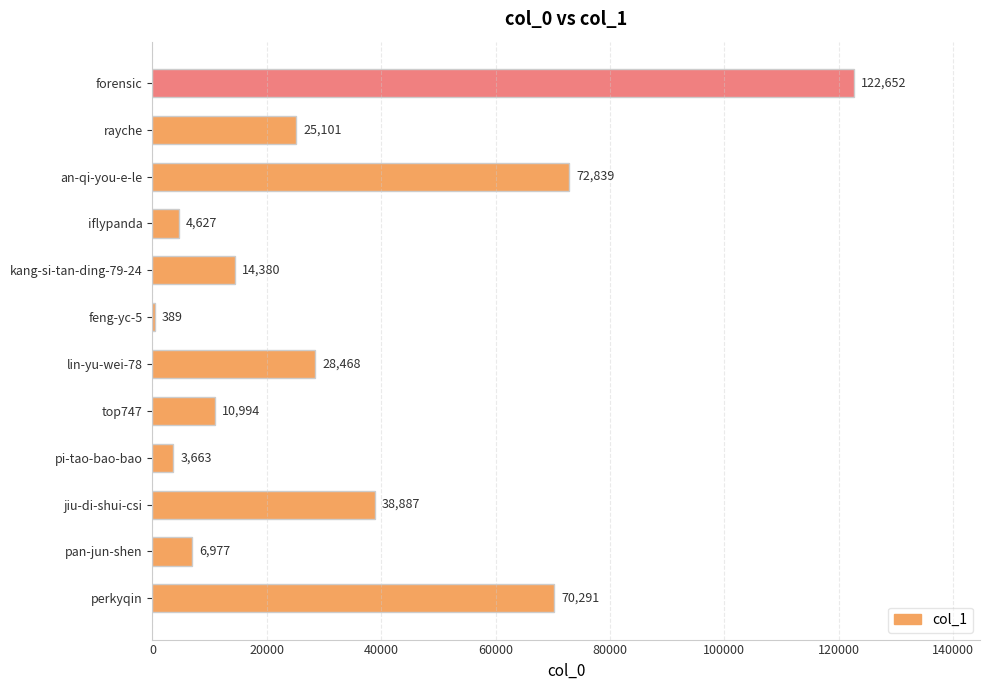

Read the value at pan-jun-shen.

6977